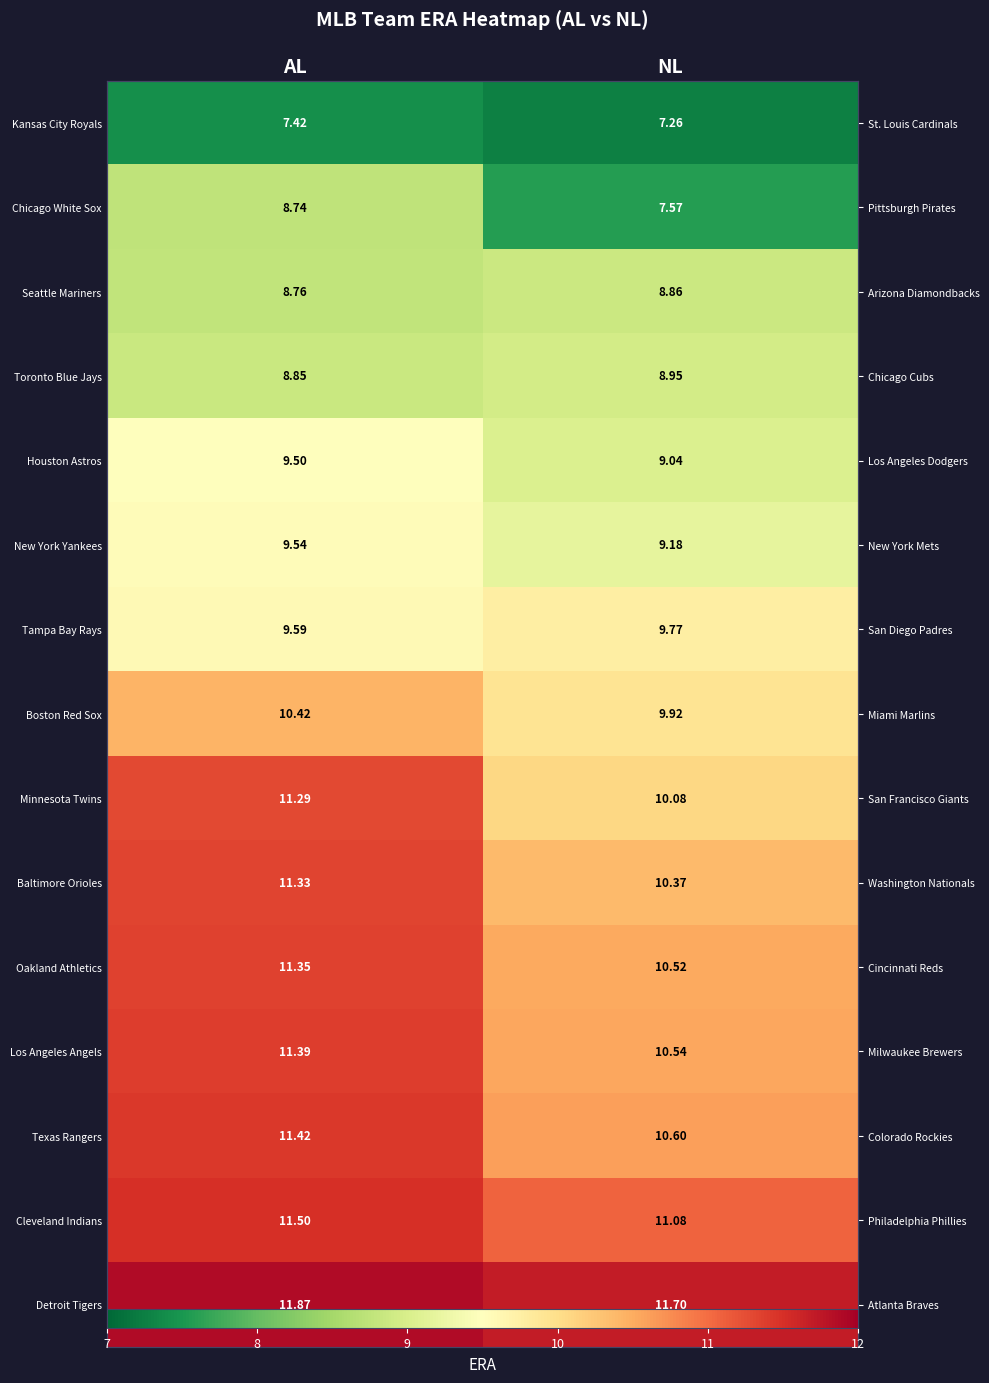

Which series changed the most between AL and NL?

Minnesota Twins